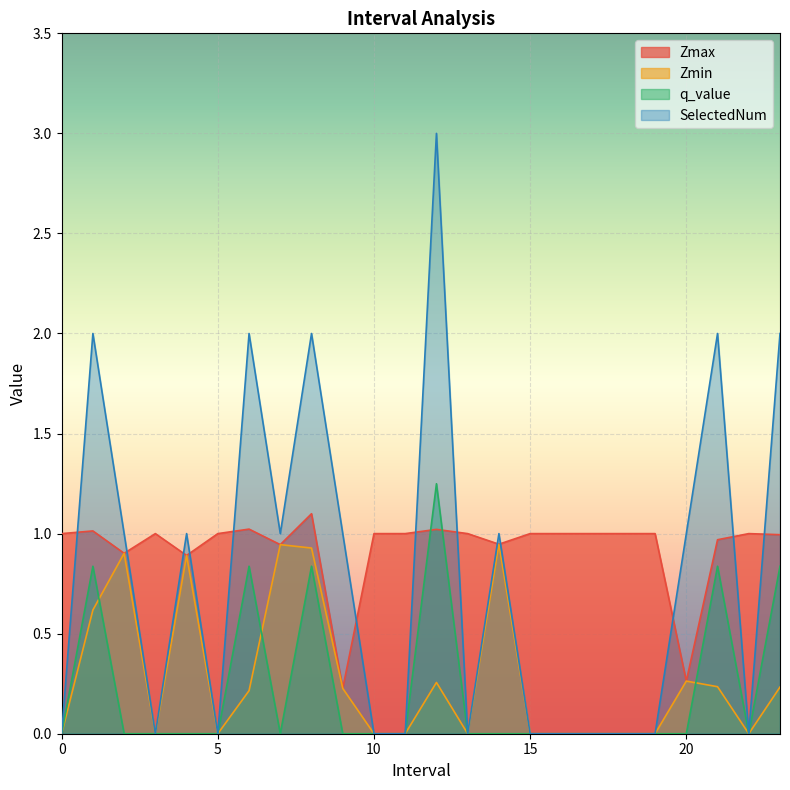

Count the number of categories in the chart.

24